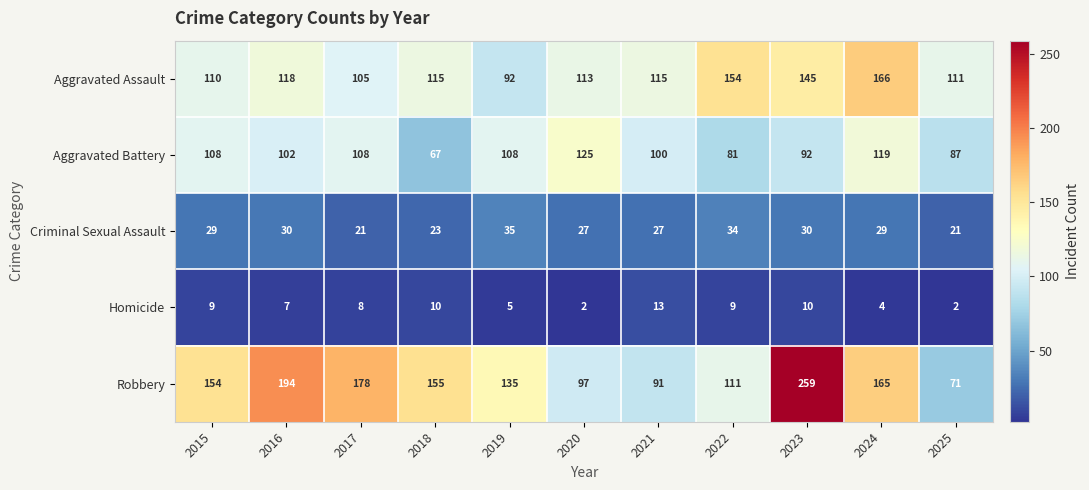

What is the spread (max minus min) of values at 2018?

145